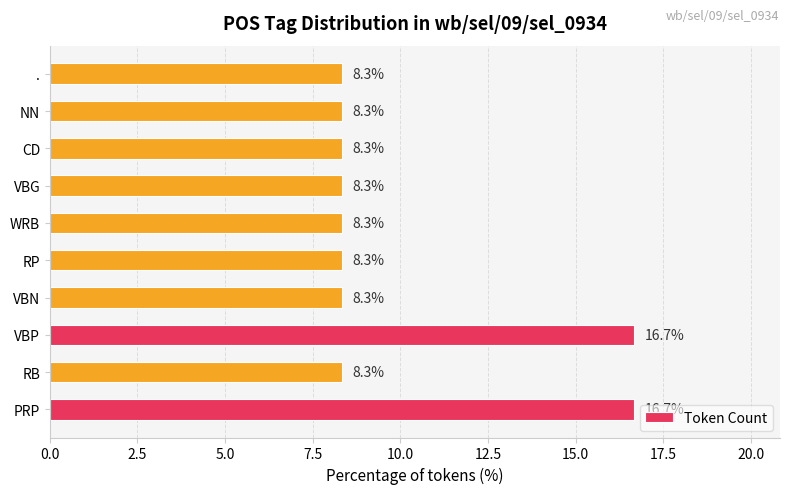

Reading bottom to top, extract all data points from this chart.

PRP=16.7	RB=8.3	VBP=16.7	VBN=8.3	RP=8.3	WRB=8.3	VBG=8.3	CD=8.3	NN=8.3	.=8.3